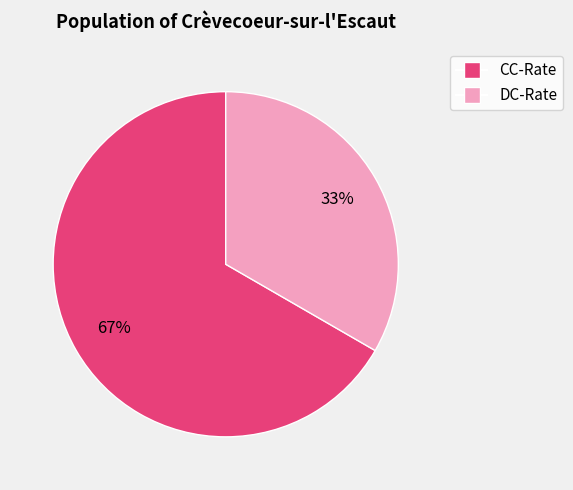

To the nearest percent, what percentage of the pie is DC-Rate?

33%